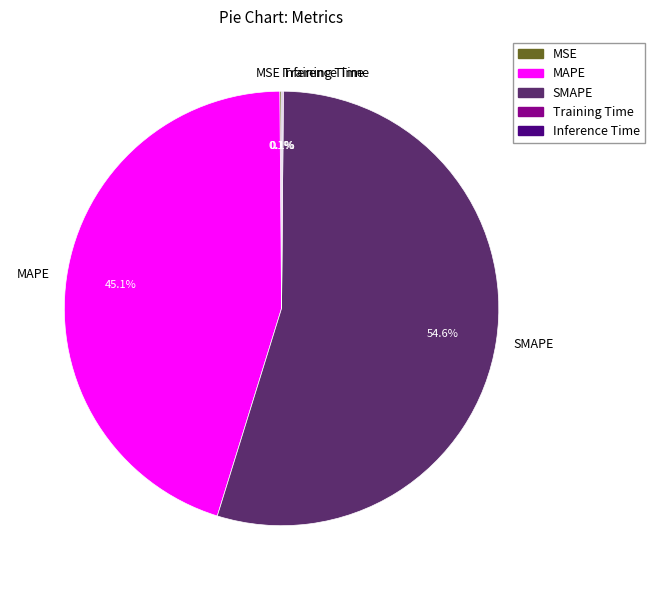

Is SMAPE the majority of the pie?

Yes